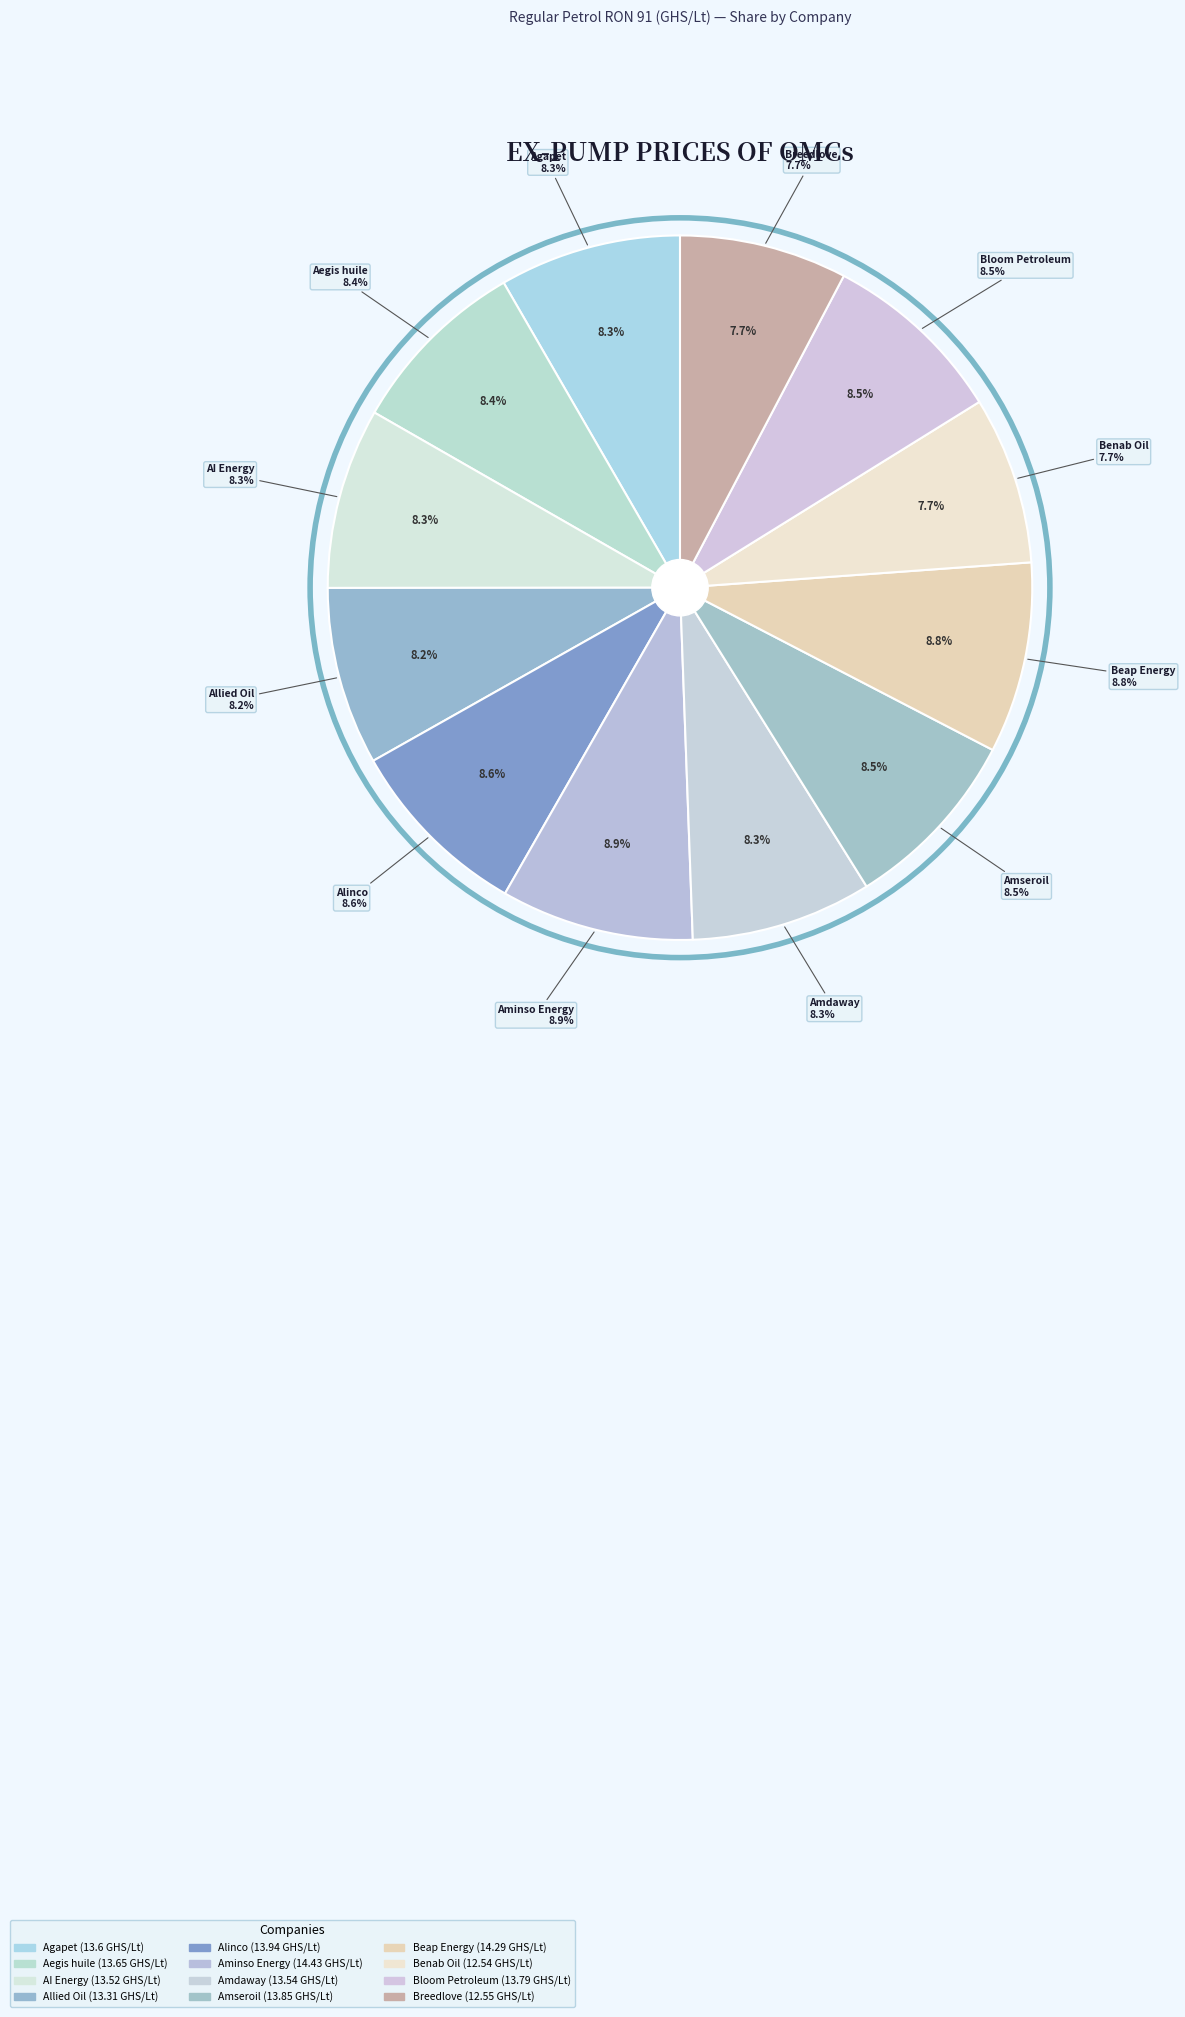

What percentage is NOT represented by Benab Oil?

92.3%